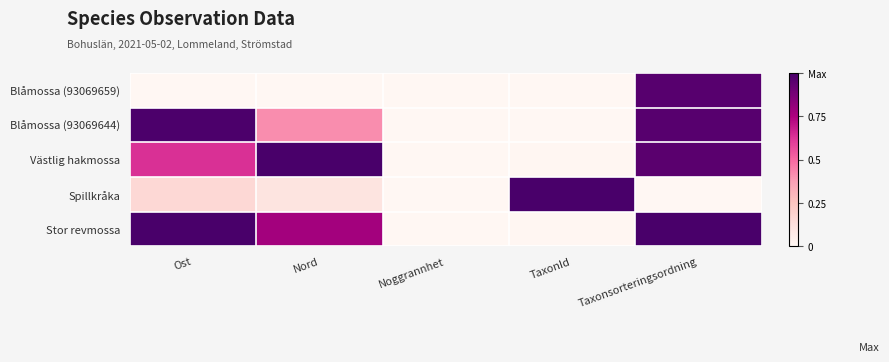

What is the difference between the highest and lowest values at Taxonsorteringsordning?

1.0